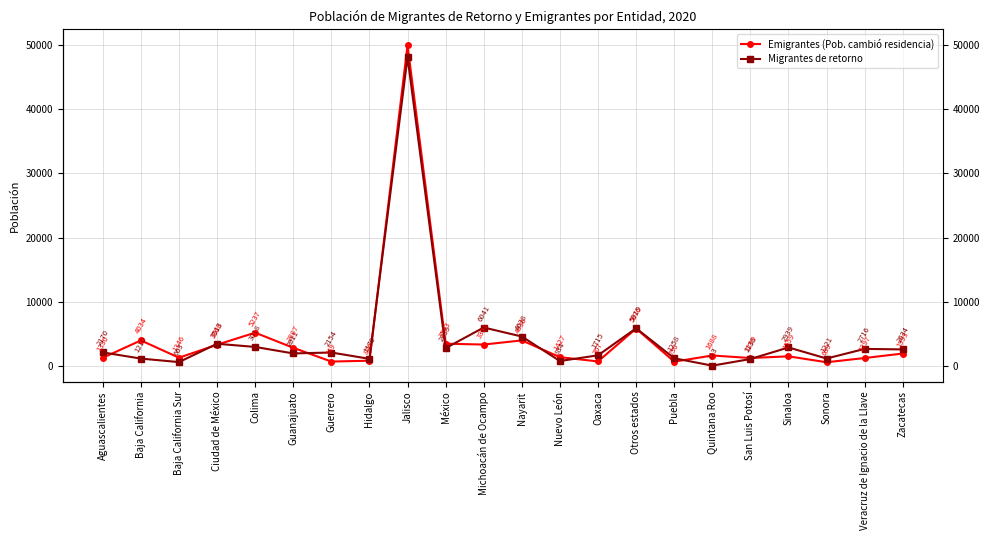

How many distinct data groups are displayed?

2